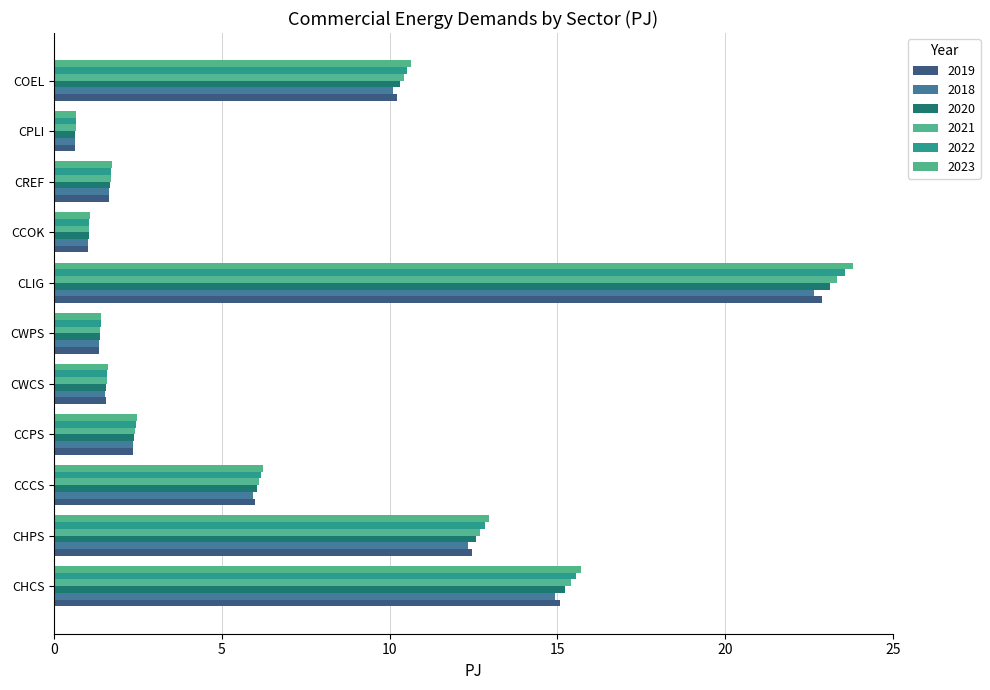

Which series changed the most between CHCS and CWCS?

2023